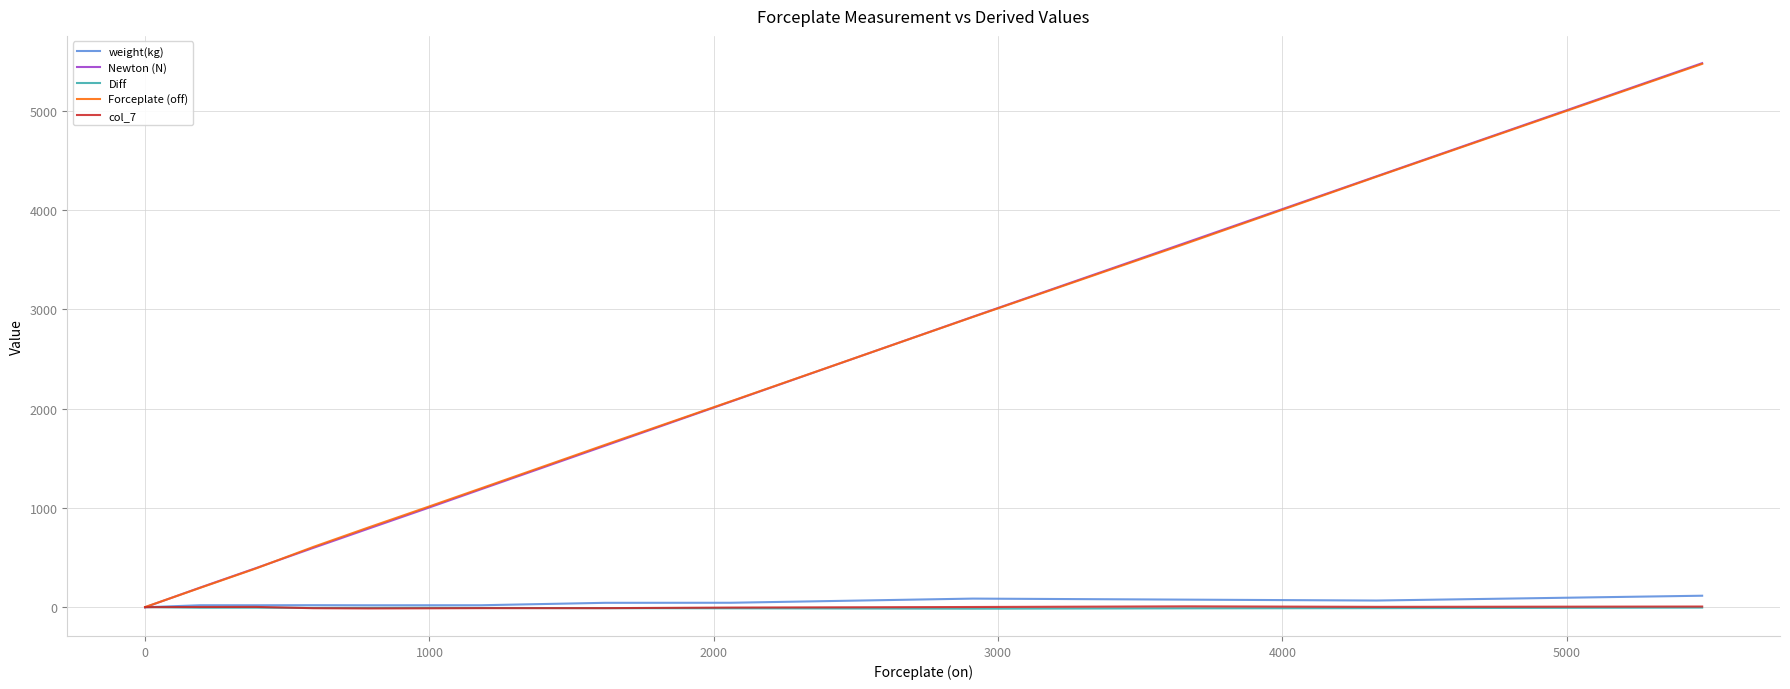

How many lines are shown in the chart?

5